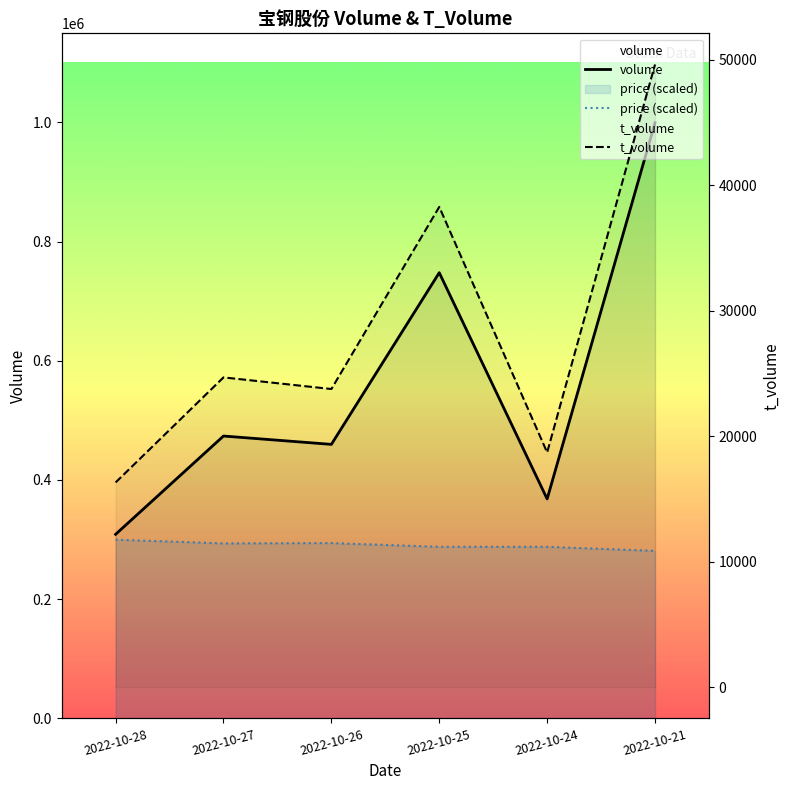

In price (scaled), how many points are lower than both neighbors (excluding endpoints)?

1